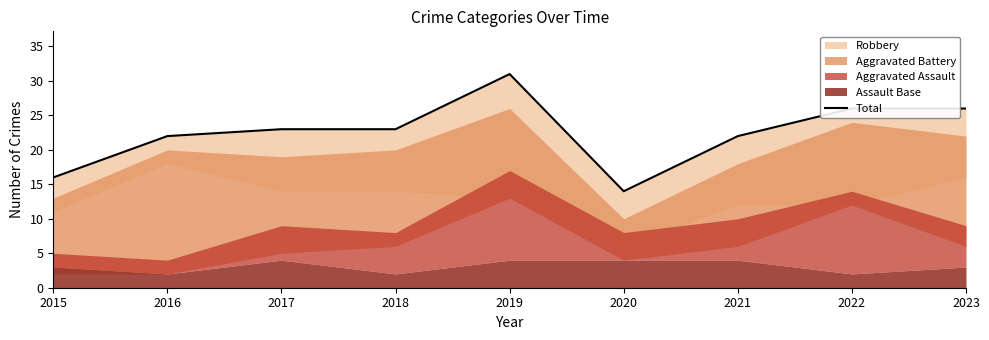

List the labels in order of value, smallest first.

2020, 2015, 2016, 2021, 2017, 2018, 2022, 2023, 2019